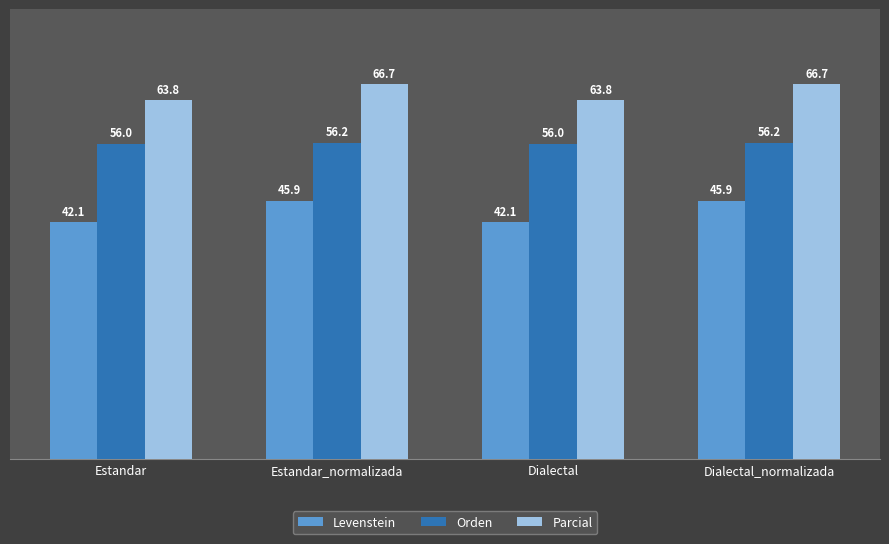

The Levenstein series shows 45.9 at Estandar_normalizada. True or false?

True